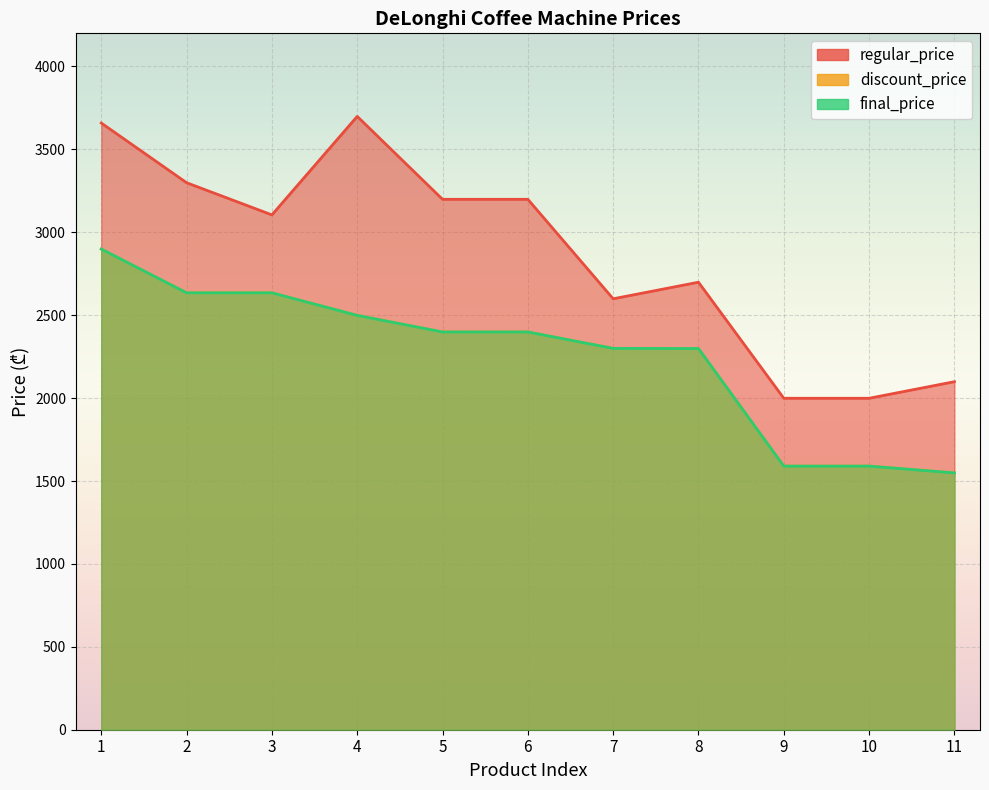

True or false: final_price and discount_price intersect in this chart.

False